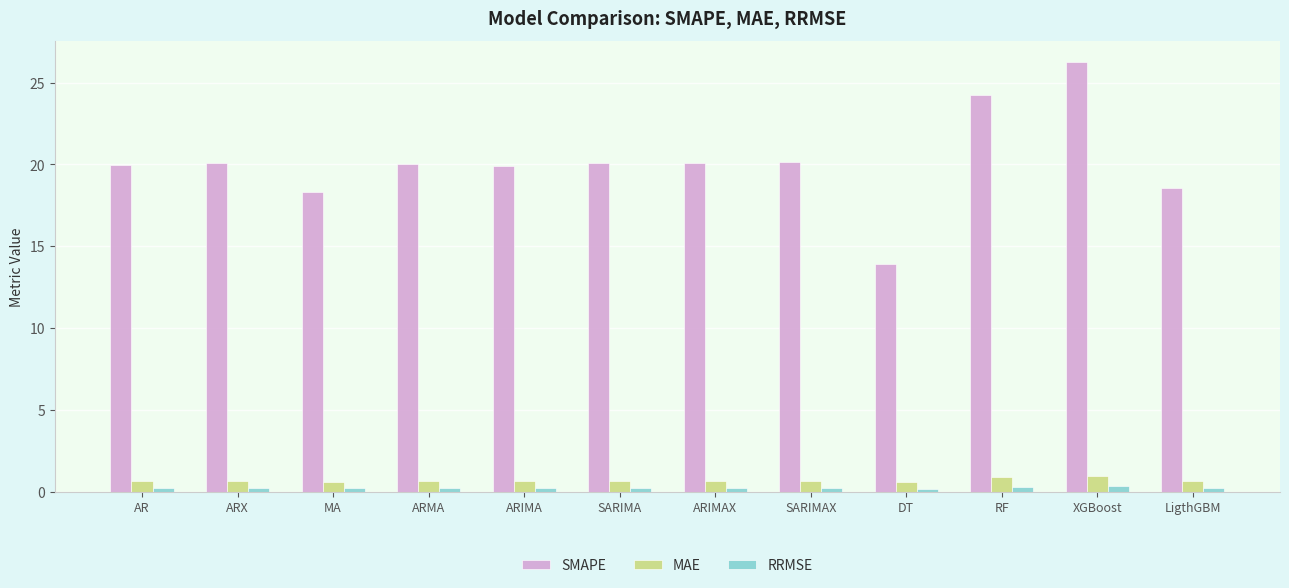

How many RRMSE values are between 0 and 1?

12